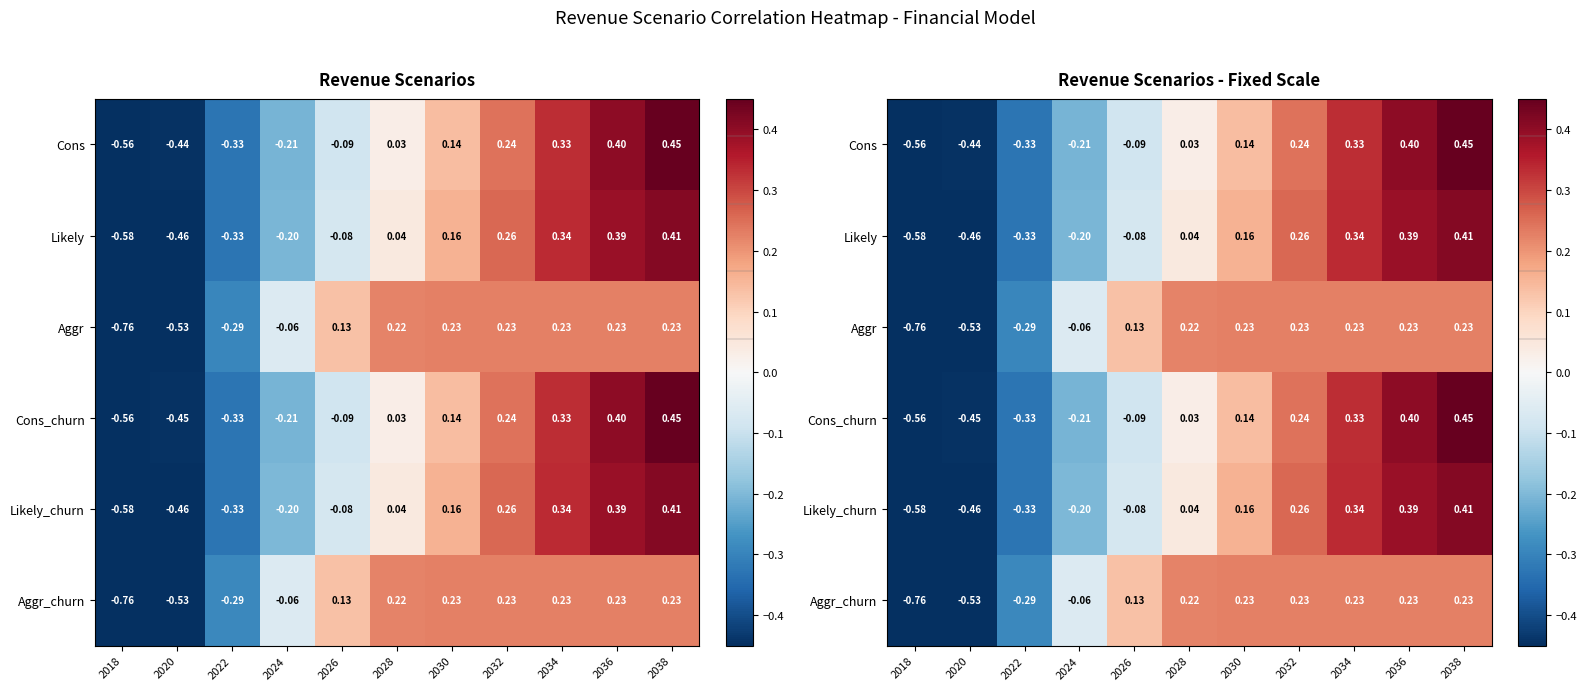

At which label is Likely closest to 0?

2028